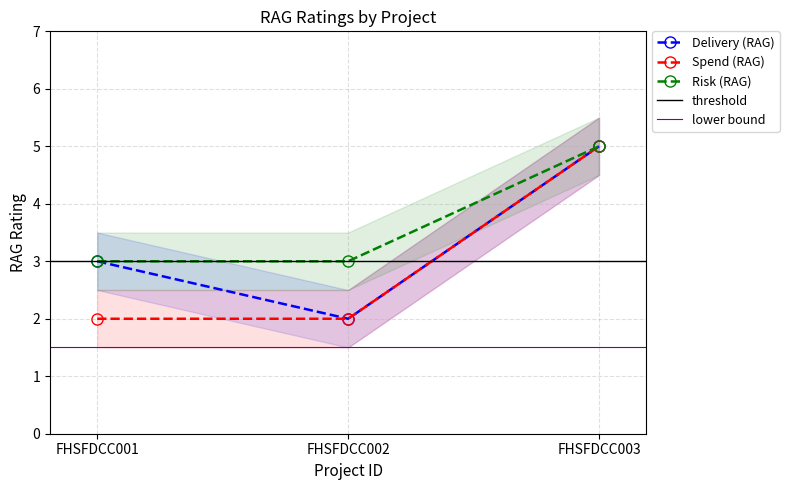

Which series contains the highest Y value?

Delivery (RAG)